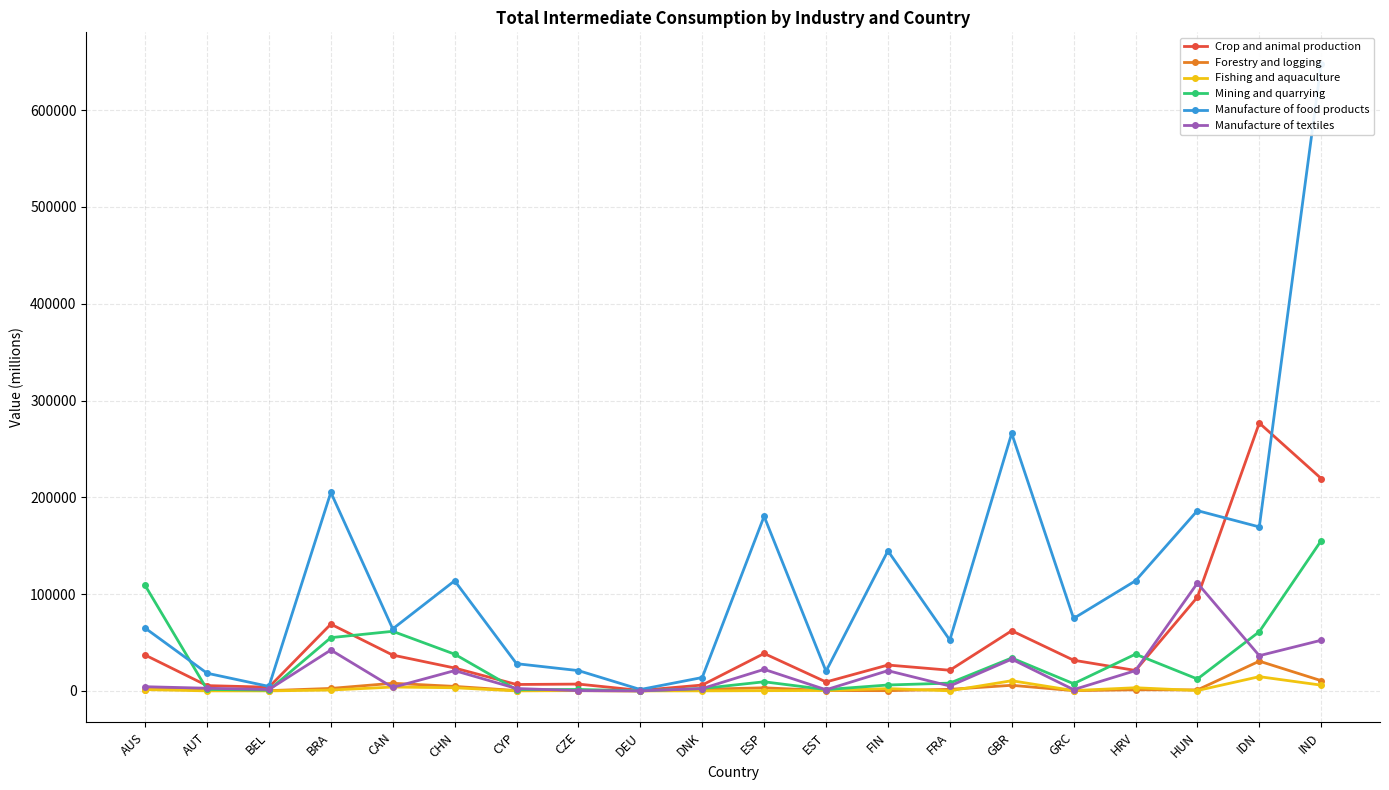

Reading left to right, transcribe all the data shown in this chart.

Crop and animal production: 37044.2	5462.0	3846.4	68960.1	37008.3	23655.1	6633.3	7048.8	487.4	6059.9	38667.2	9231.1	26730.0	21344.0	62152.3	31703.4	21116.0	96853.9	276751.3	219412.9
Forestry and logging: 1333.6	1820.3	273.9	2559.6	7882.8	4662.3	362.2	263.0	5.4	1674.2	3203.5	400.7	255.7	1616.5	5796.9	277.6	1163.6	1022.8	30735.7	10585.5
Fishing and aquaculture: 1331.3	45.4	30.7	884.0	3988.4	3271.6	11.1	345.4	23.2	64.2	242.4	425.4	2389.1	83.5	10515.3	346.9	3271.6	390.8	14715.6	5941.6
Mining and quarrying: 108917.9	1533.1	822.1	55024.5	61564.1	37951.7	1223.2	1502.3	51.8	2475.5	9419.3	1357.6	6097.4	8052.0	34007.8	7447.9	37951.7	12312.3	61147.0	155227.2
Manufacture of food products: 64883.1	18282.2	4636.0	205123.8	64073.7	113763.7	28127.9	20980.9	1427.5	13823.3	180395.8	20359.1	144687.4	52525.9	266044.3	74886.1	113763.7	186249.4	169399.7	647964.3
Manufacture of textiles: 4331.0	2760.6	1455.8	42239.0	3575.4	20962.1	2480.4	271.7	33.8	2407.7	22258.0	1193.5	20911.6	5054.4	32792.3	1307.9	20962.1	111319.5	36389.9	52342.3